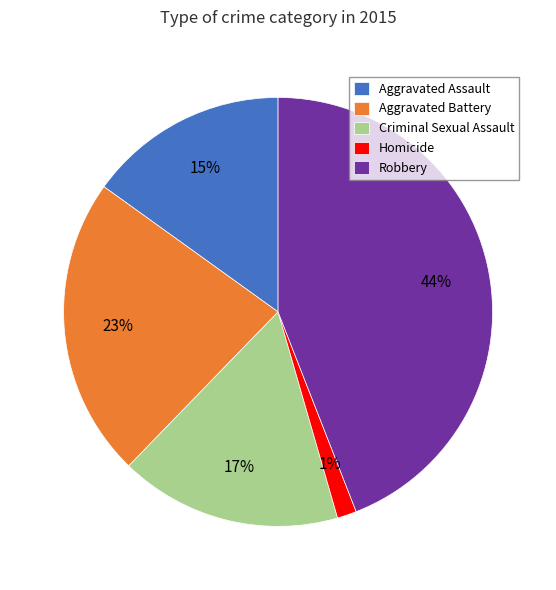

How many segments does this pie chart have?

5